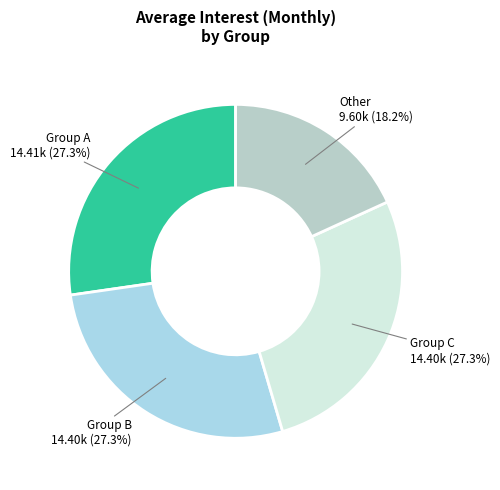

How many segments does this pie chart have?

4